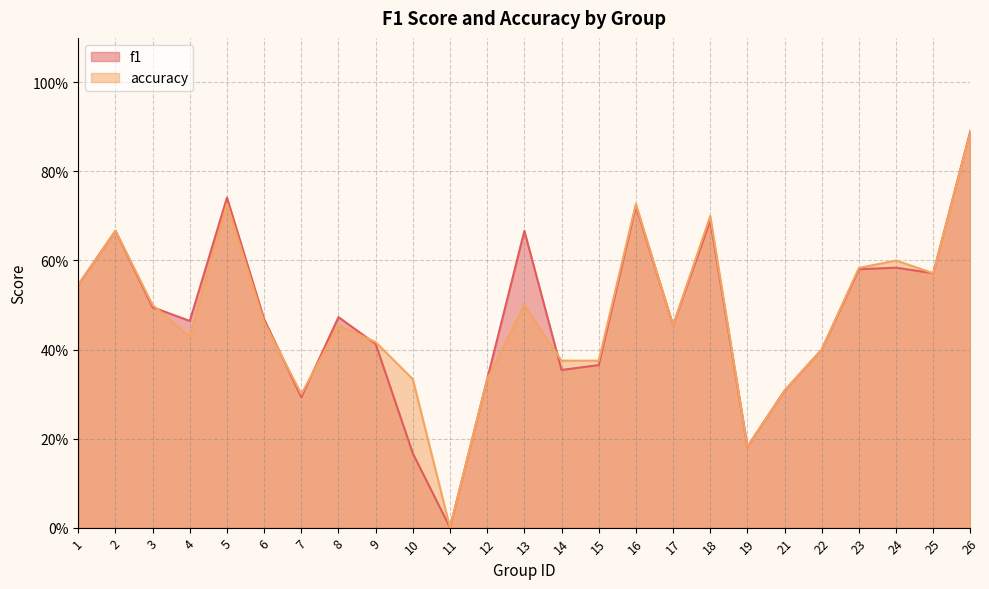

How many categories are shown in the chart?

25